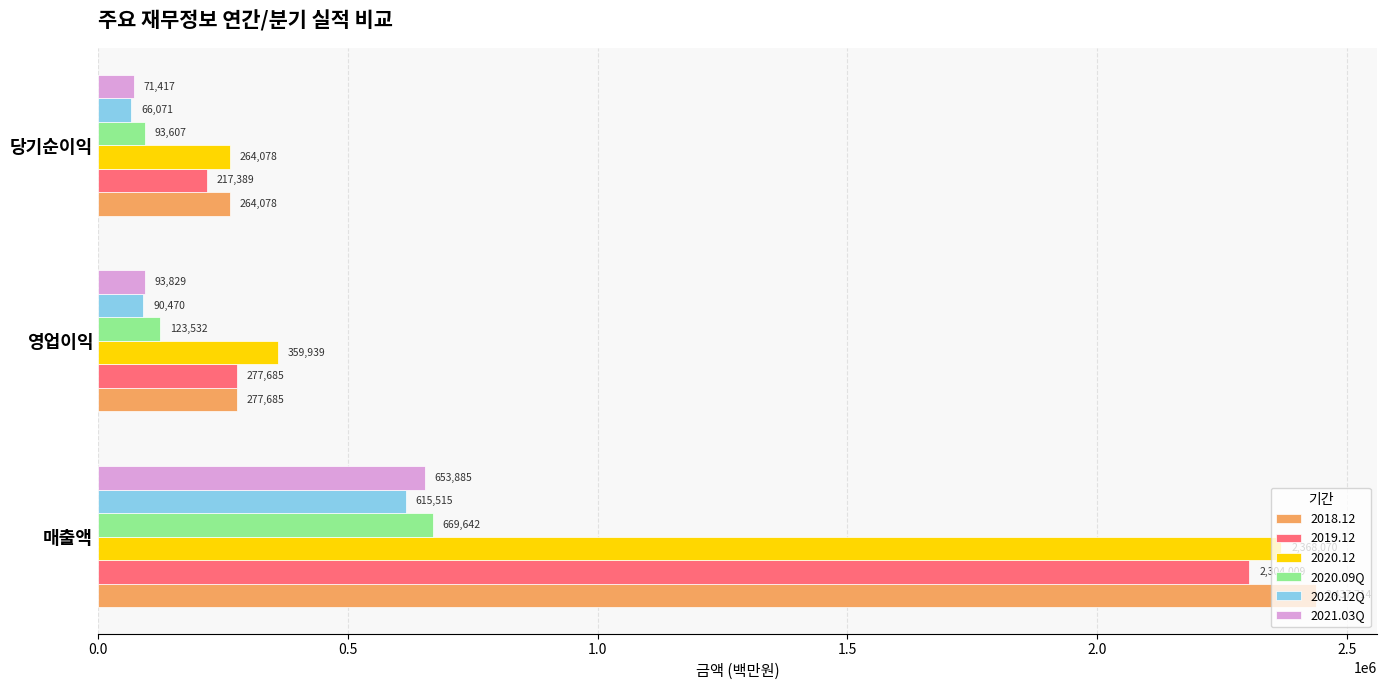

How many series are shown in this chart?

6